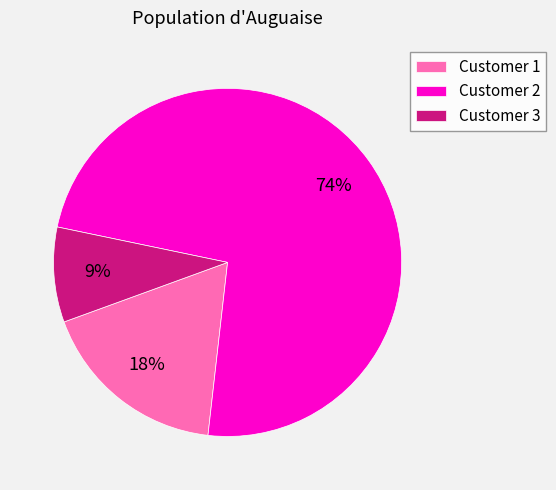

What is the smallest slice in the pie chart?

Customer 3